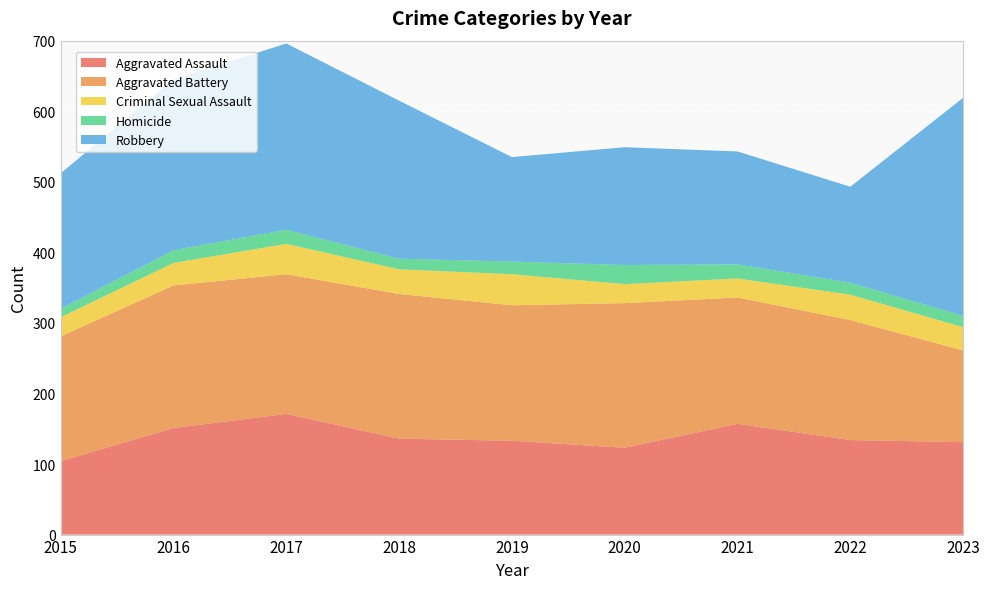

Reading left to right, what are all the values shown in this chart?

Aggravated Assault: 104	151	171	136	133	123	157	134	131
Aggravated Battery: 177	202	198	205	192	205	179	170	130
Criminal Sexual Assault: 27	32	43	35	44	27	27	36	33
Homicide: 12	18	20	15	18	27	20	17	16
Robbery: 192	242	264	224	148	167	160	136	309